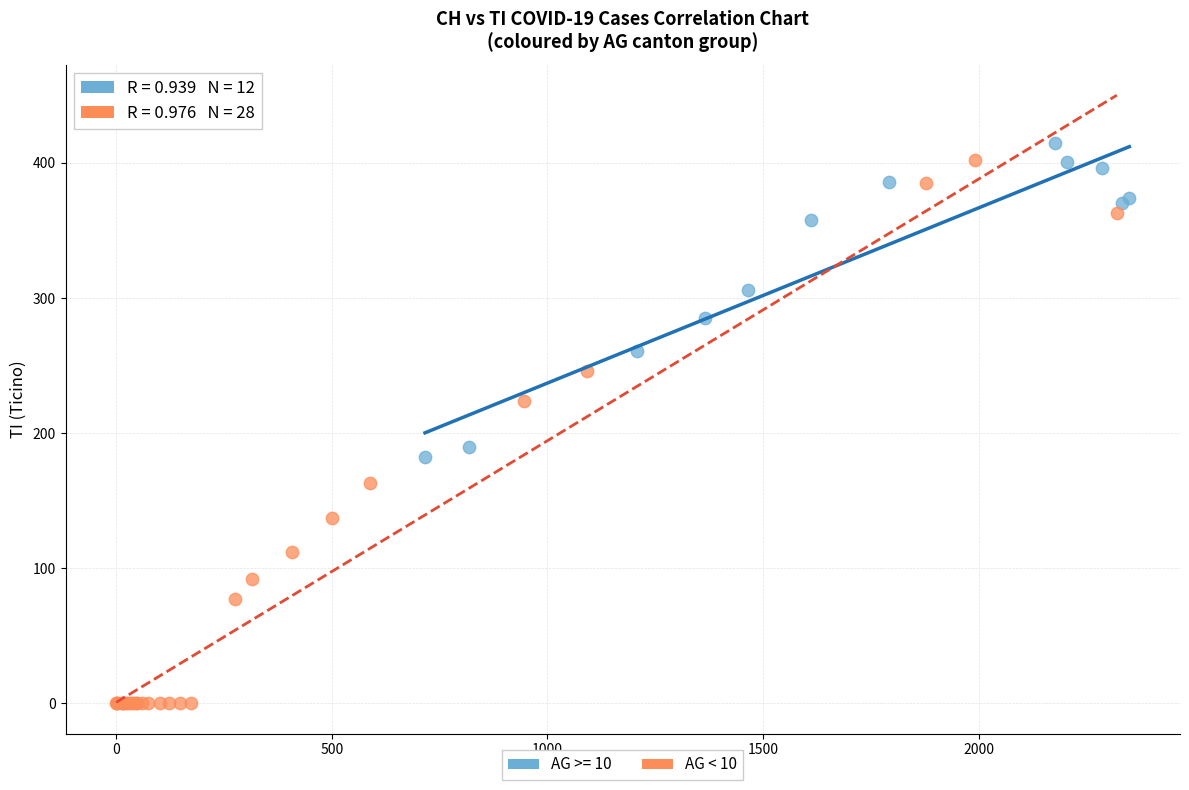

Which series contains the lowest Y value?

AG < 10